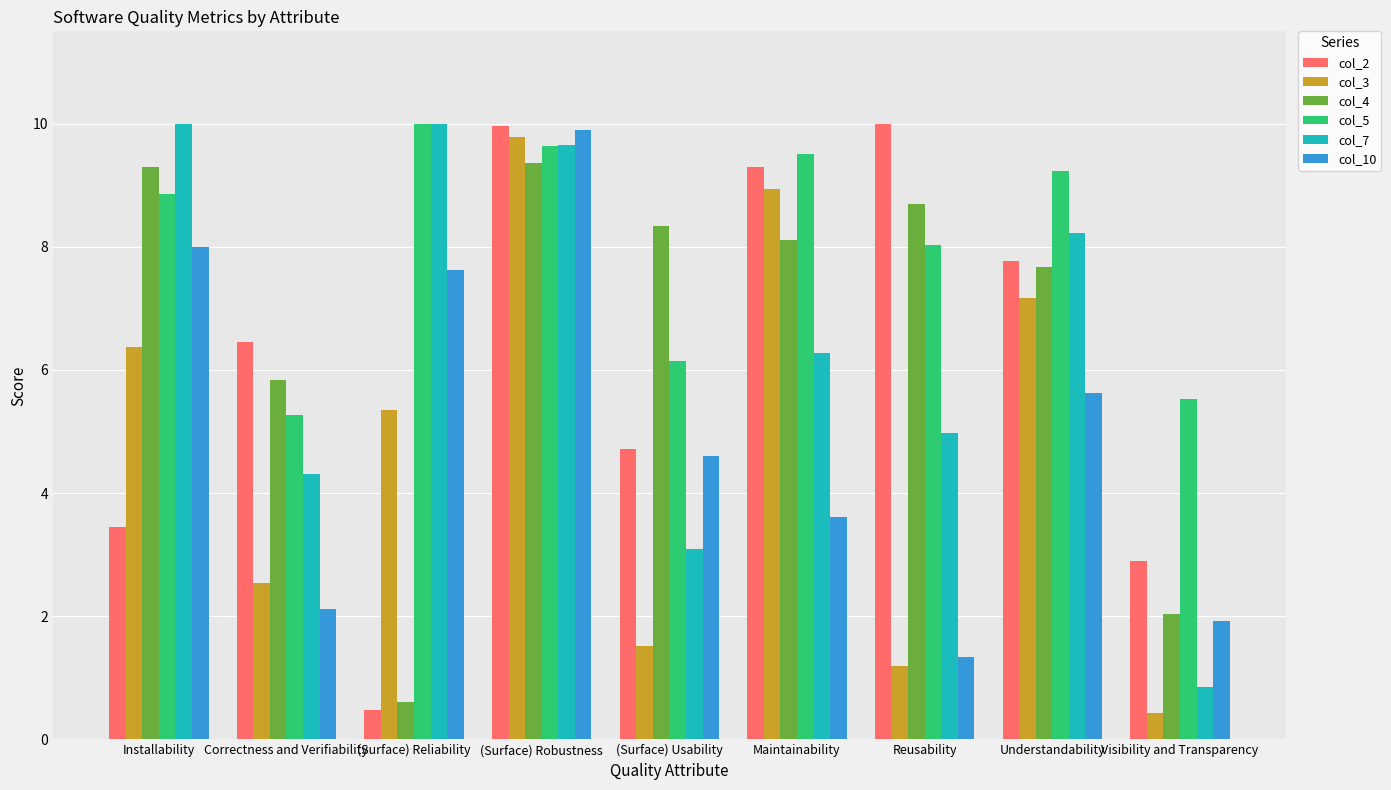

What is the total value across all series at (Surface) Robustness?

58.3